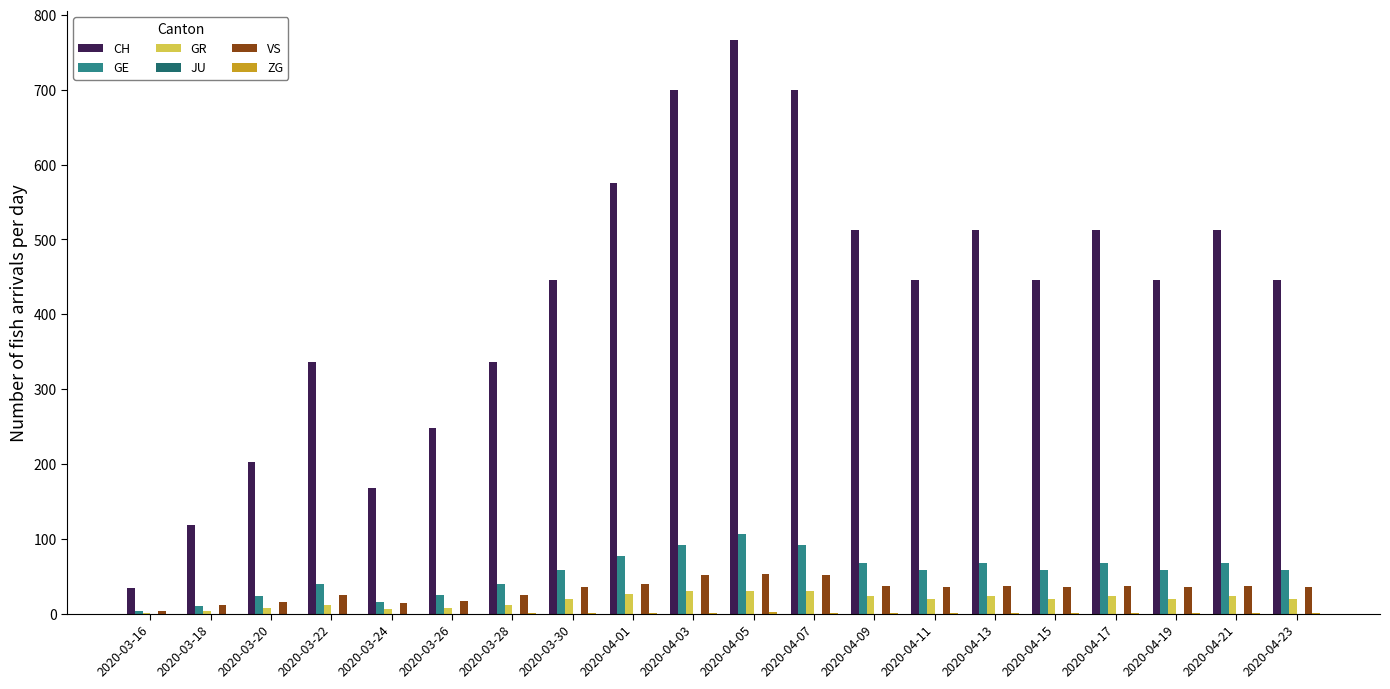

Which series has the largest total across all categories?

CH